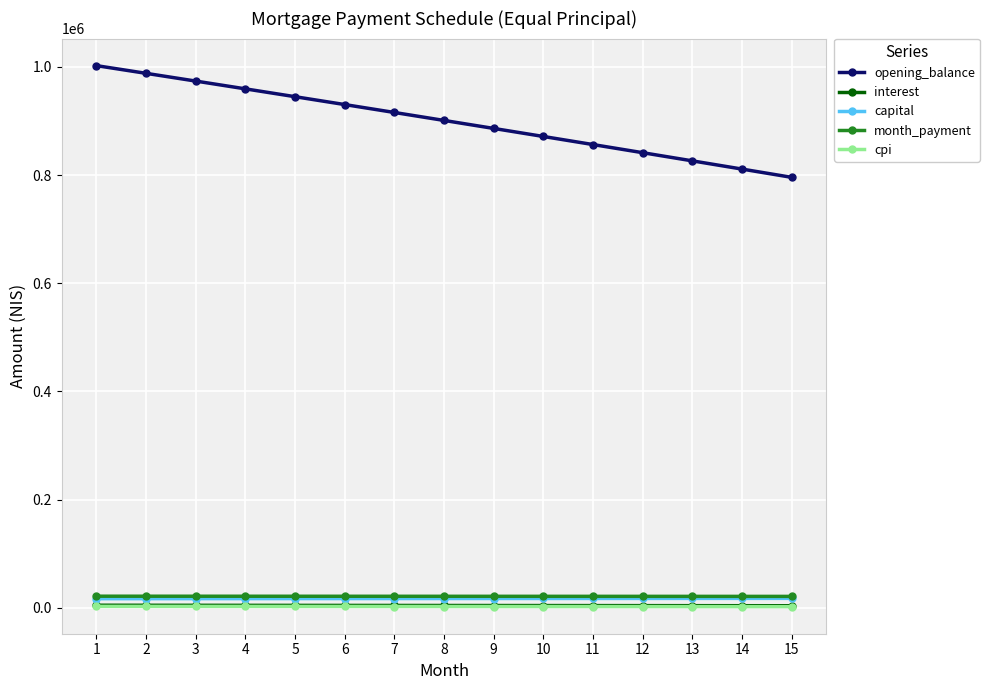

What is the average value of the cpi series?

2208.5